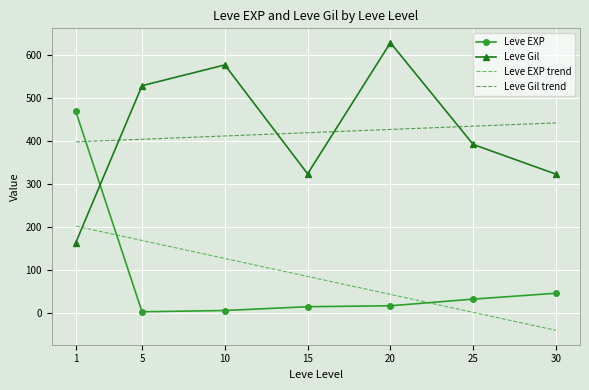

What is the value of the Leve EXP point at the 2nd from the left?

2.3